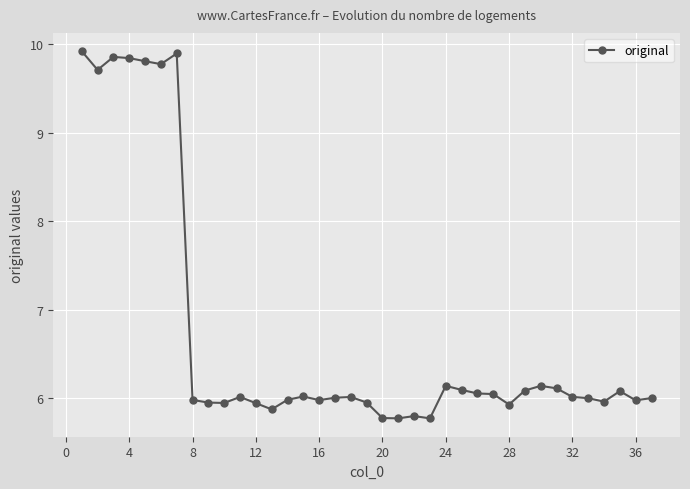

True or false: there are more than 2 points higher than both neighbors.

True